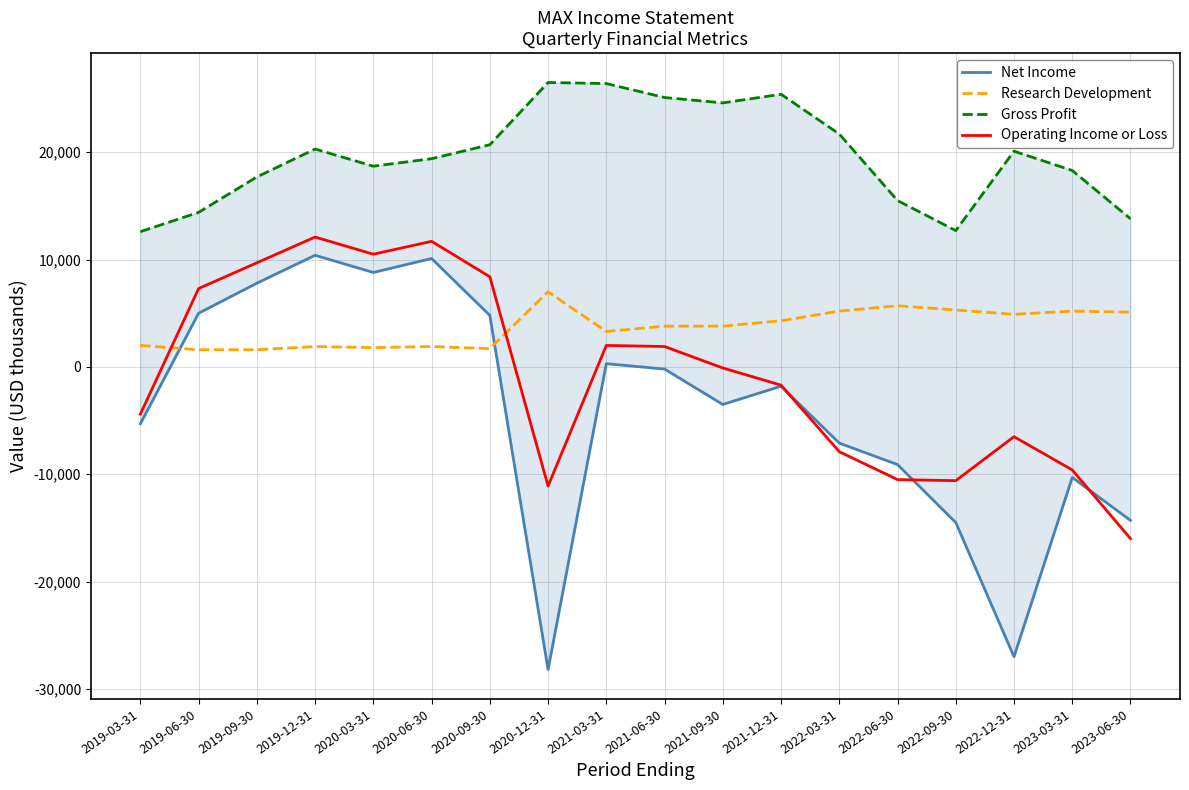

At which label is Net Income closest to -8900?

2022-06-30